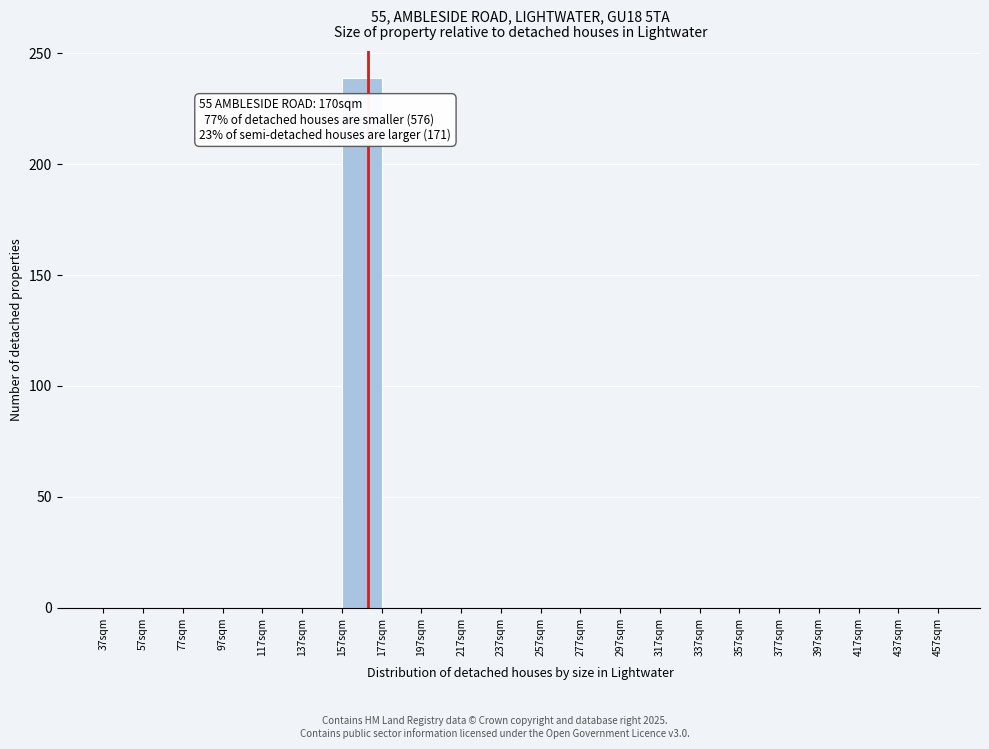

Which range on the x-axis has the tallest bar?

157 to 177